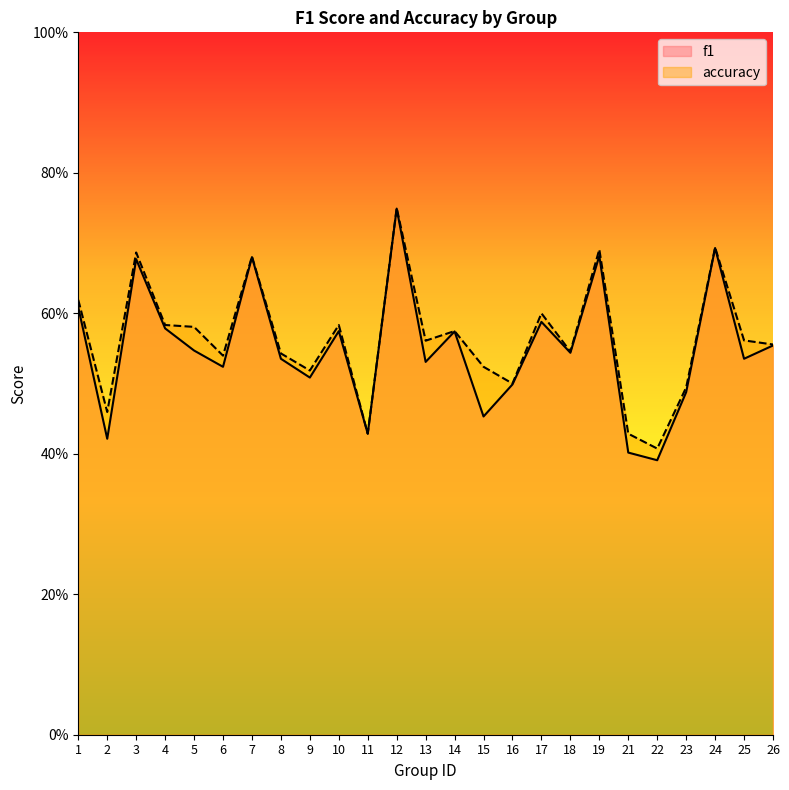

True or false: accuracy has more than 0 points higher than both neighbors.

True